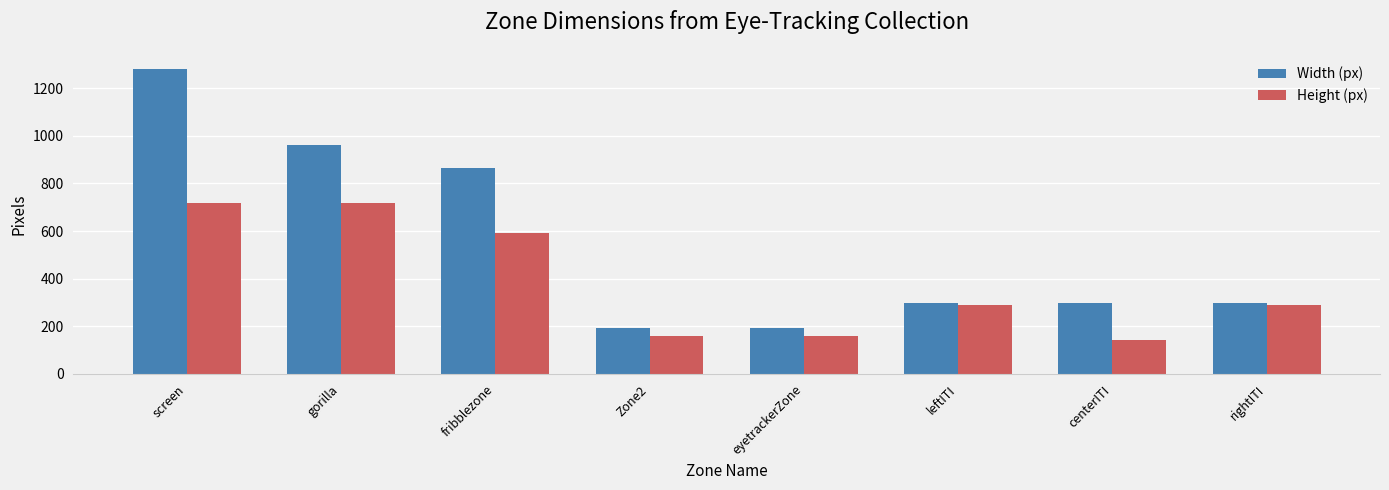

What is the sum of the Height (px) values at rightITI and fribblezone?

878